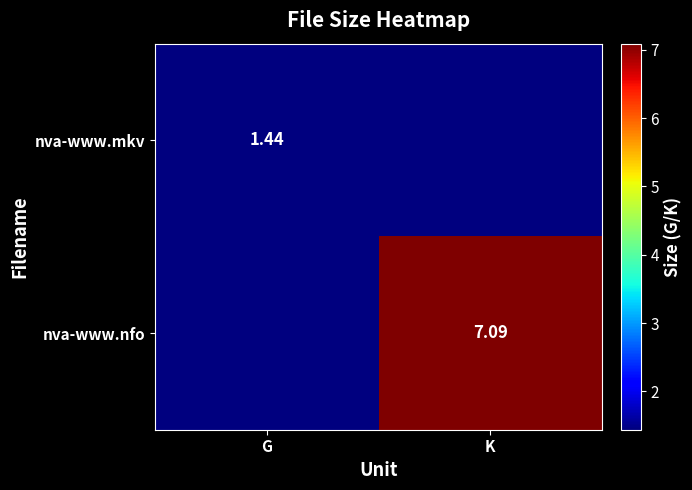

Is the value of nva-www.nfo at K greater than the value of nva-www.mkv at G?

Yes